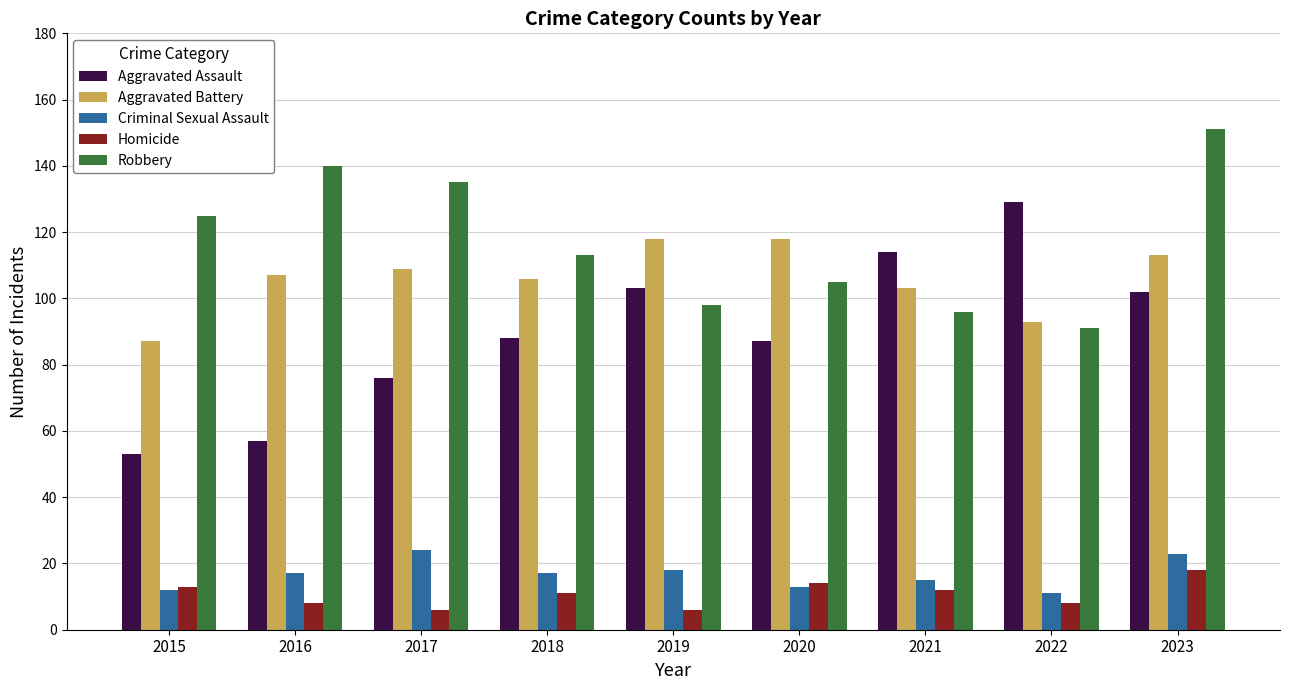

What are all the series names shown in the legend?

Aggravated Assault, Aggravated Battery, Criminal Sexual Assault, Homicide, Robbery